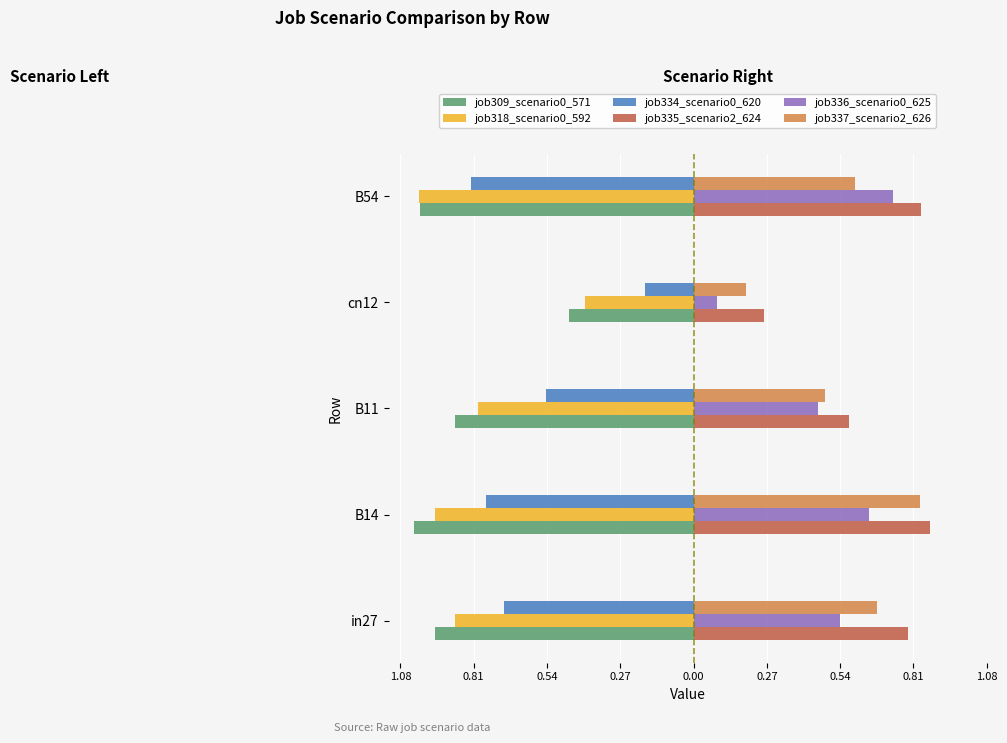

What are all the series names shown in the legend?

job309_scenario0_571, job318_scenario0_592, job334_scenario0_620, job335_scenario2_624, job336_scenario0_625, job337_scenario2_626